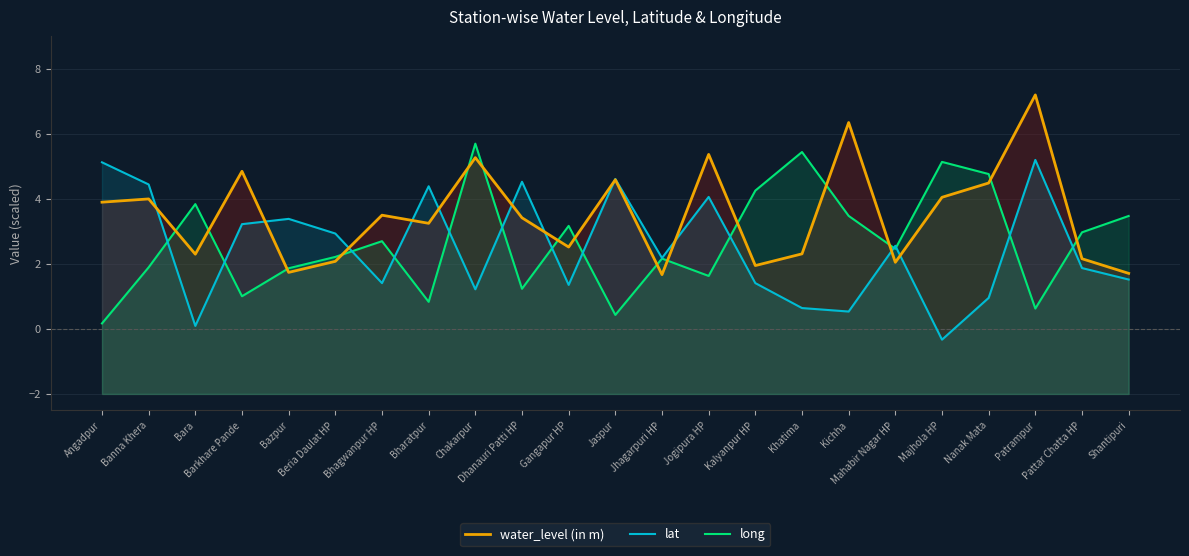

What position from the right is Mahabir Nagar HP?

6